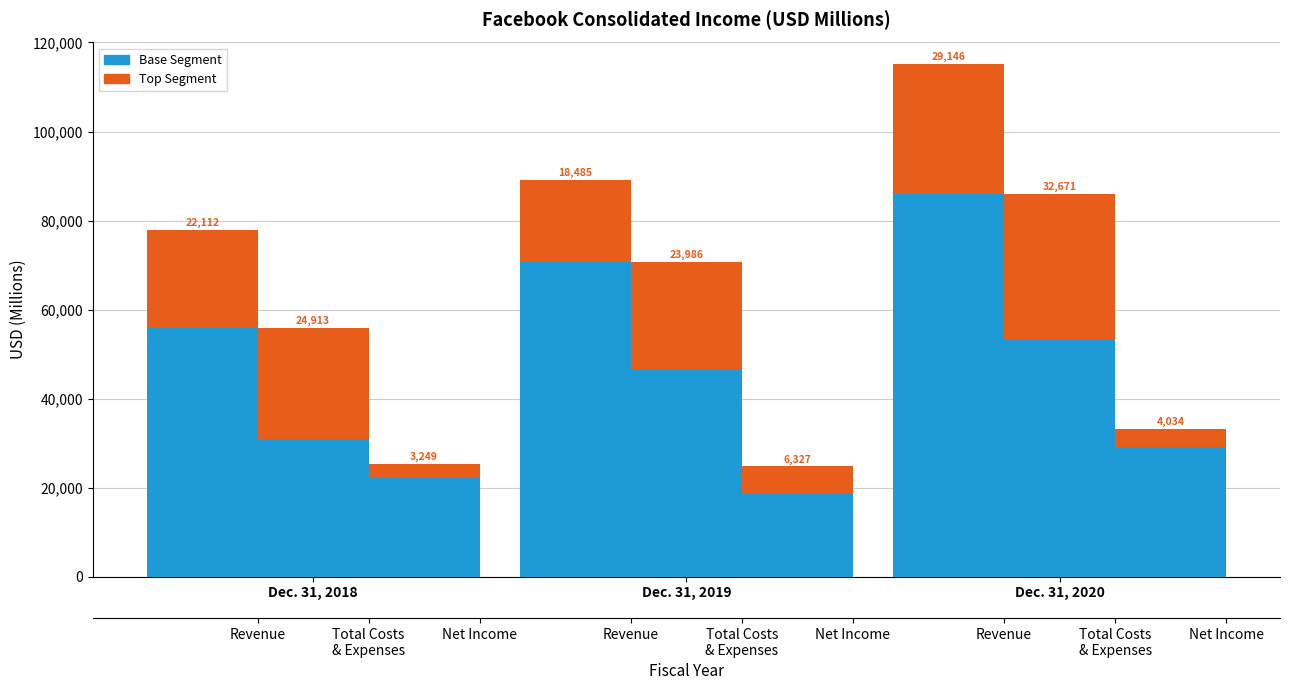

What is the sum of all Top values?

69743